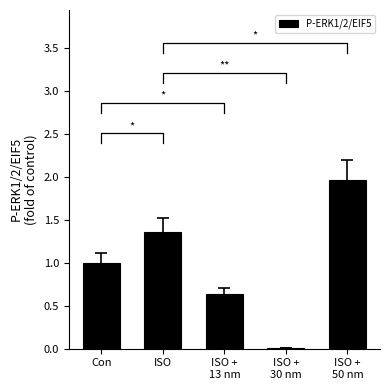

Is it true that the value at ISO +
30 nm is 0.0?

False